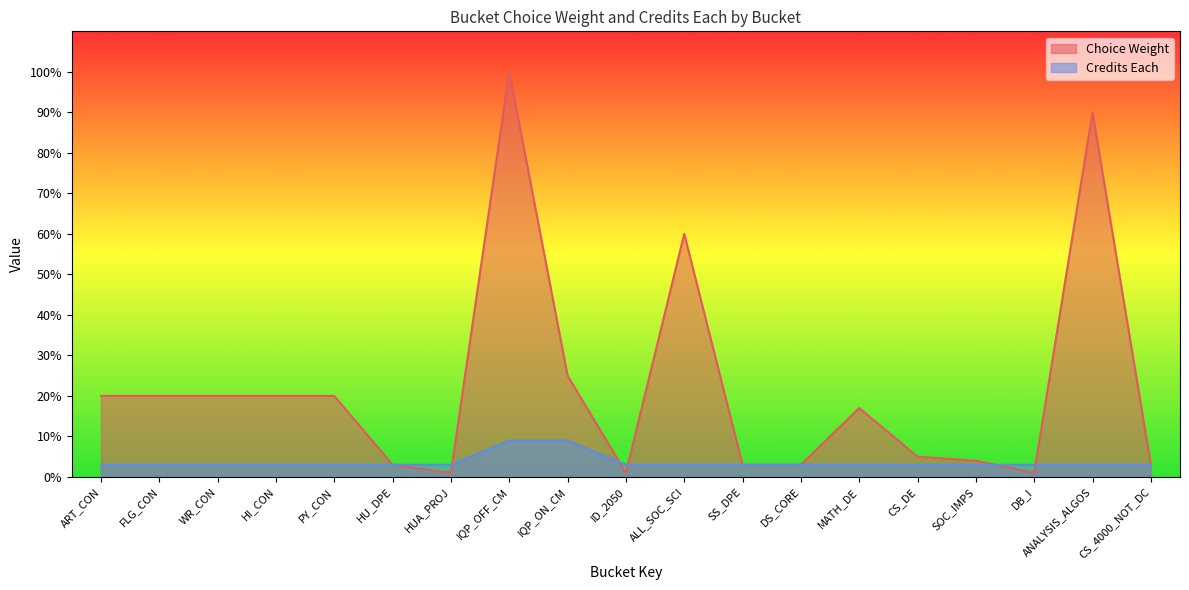

How many Credits Each values are between 3 and 4?

17